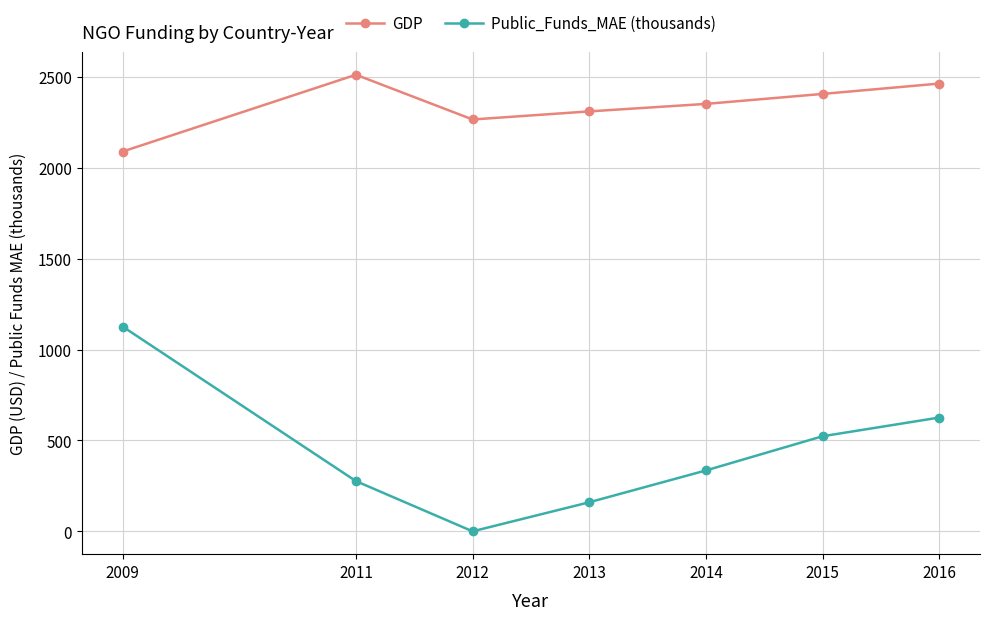

What is the sum of all Public_Funds_MAE (thousands) values?

3046.2